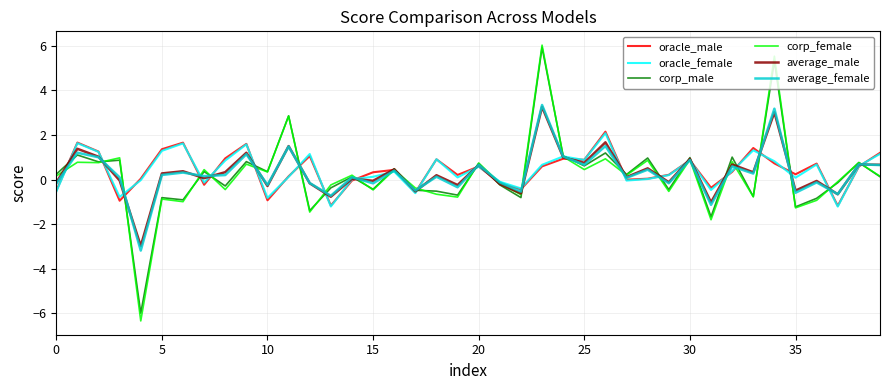

Which series has the largest range (max minus min)?

corp_female